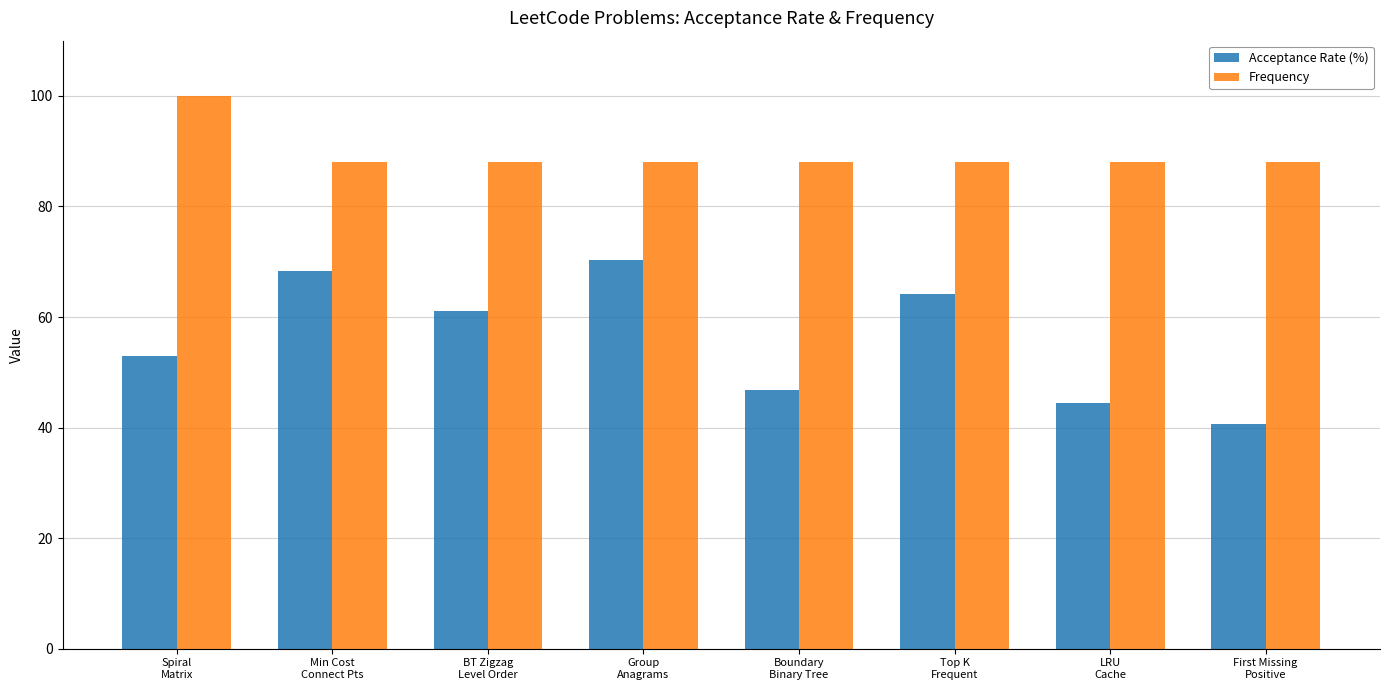

What is the greatest value displayed?

100.0